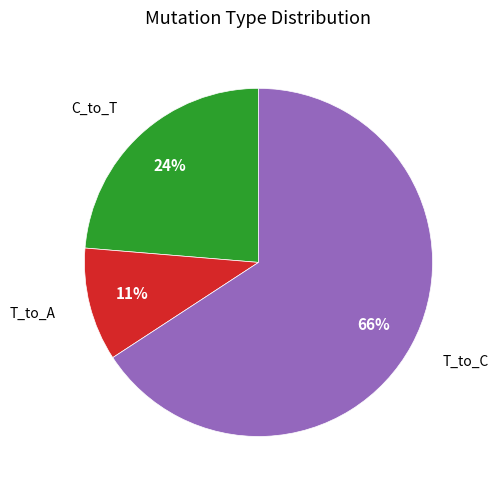

How many slices are in this pie chart?

3